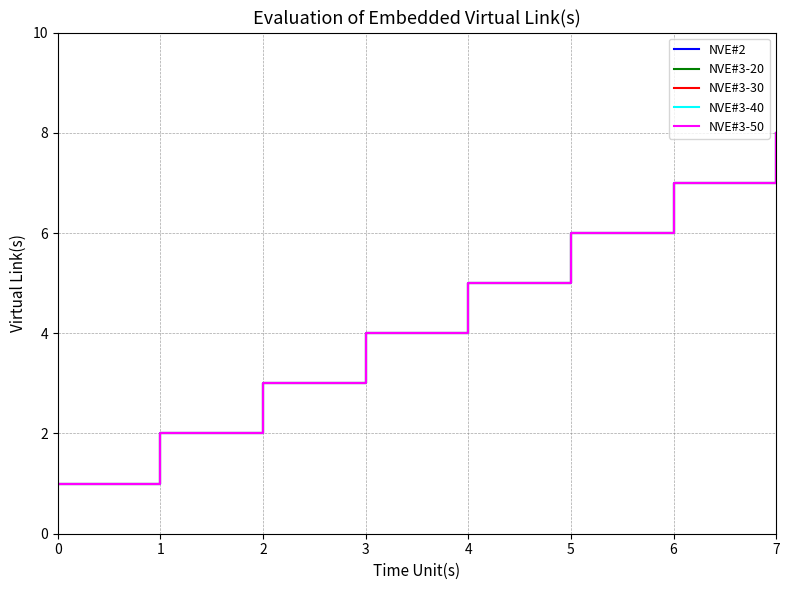

Rank the categories by NVE#2 value from lowest to highest.

0, 1, 2, 3, 4, 5, 6, 7